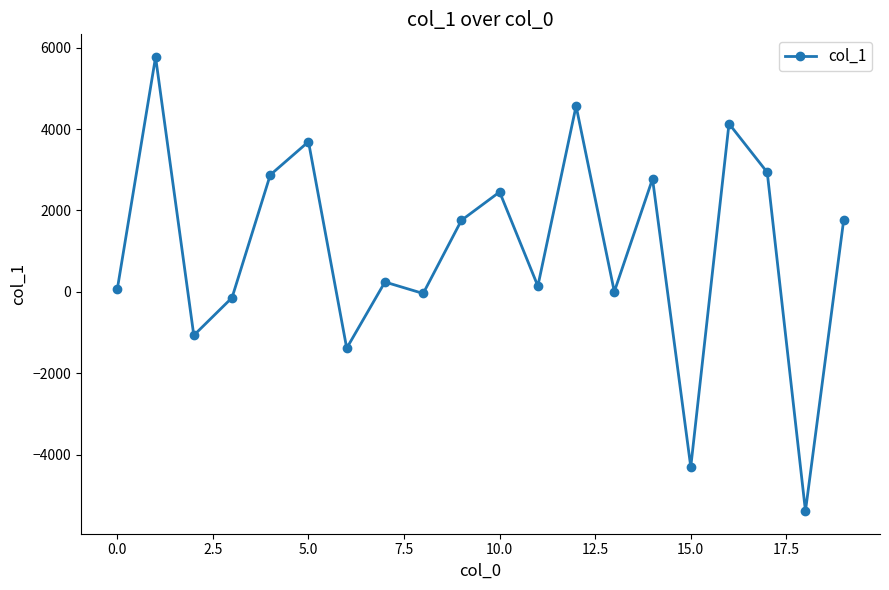

Count the number of data series in this chart.

1